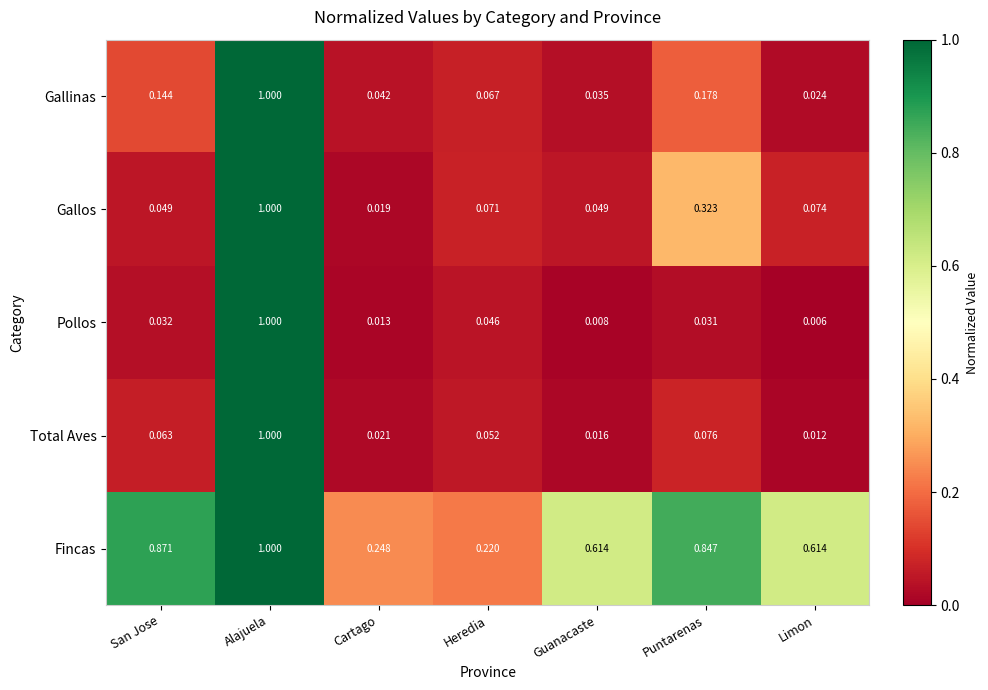

Which series has the largest total across all categories?

Fincas